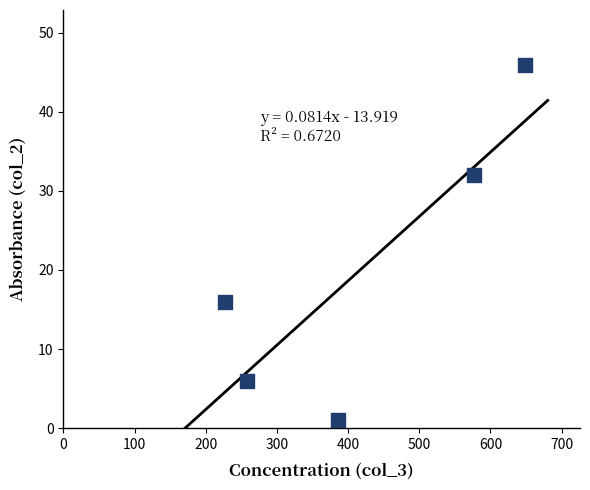

What Y value in the scatter plot is closest to 23?

16